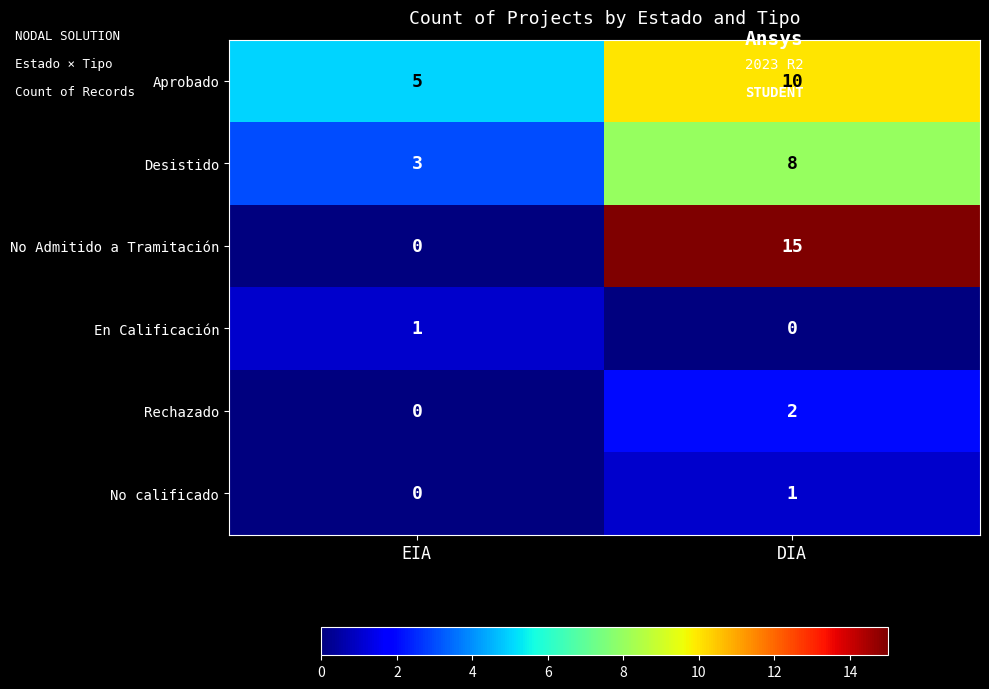

The Desistido series shows 8 at DIA. True or false?

True